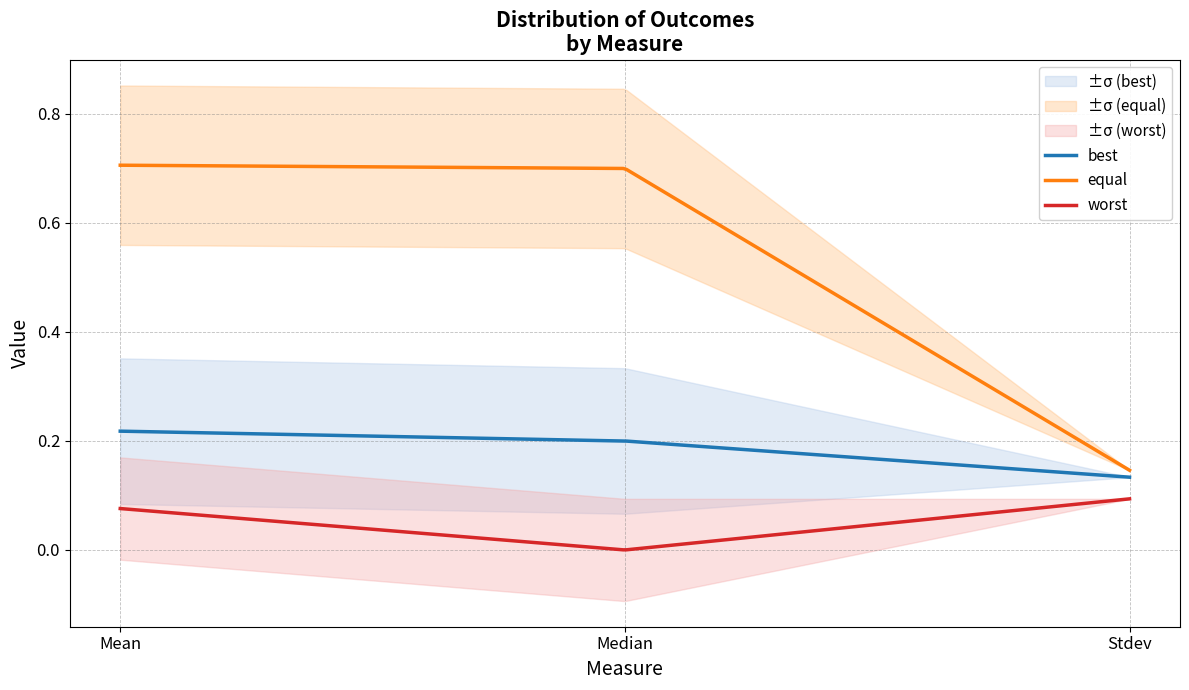

List the labels in order of equal value, largest first.

Mean, Median, Stdev